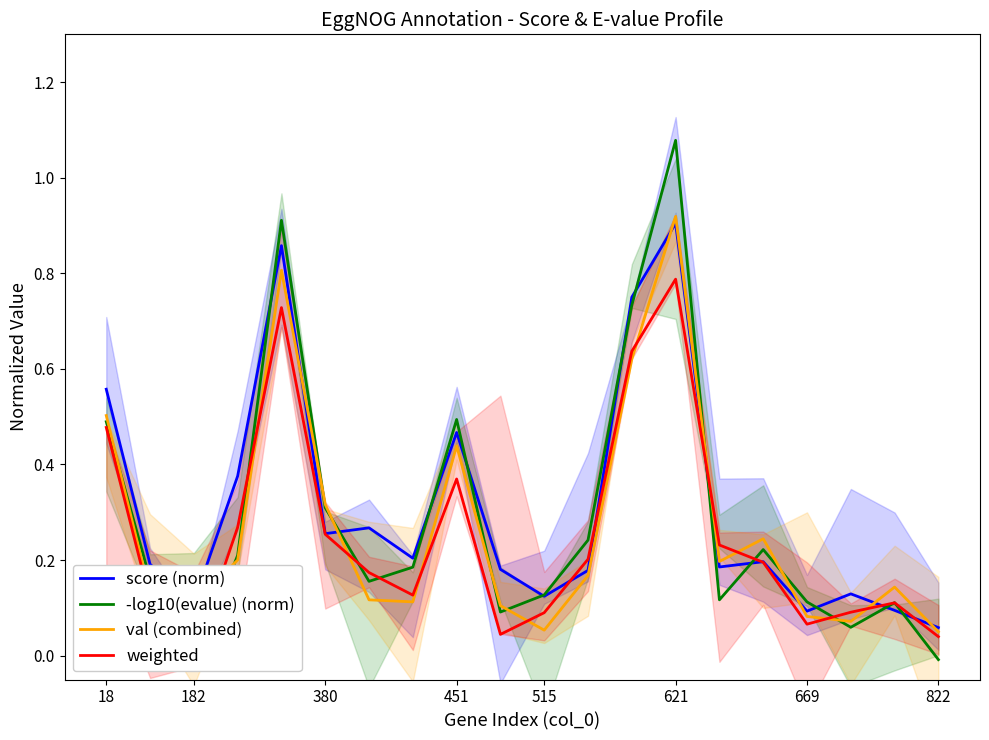

Where does the weighted series first go above 0?

18